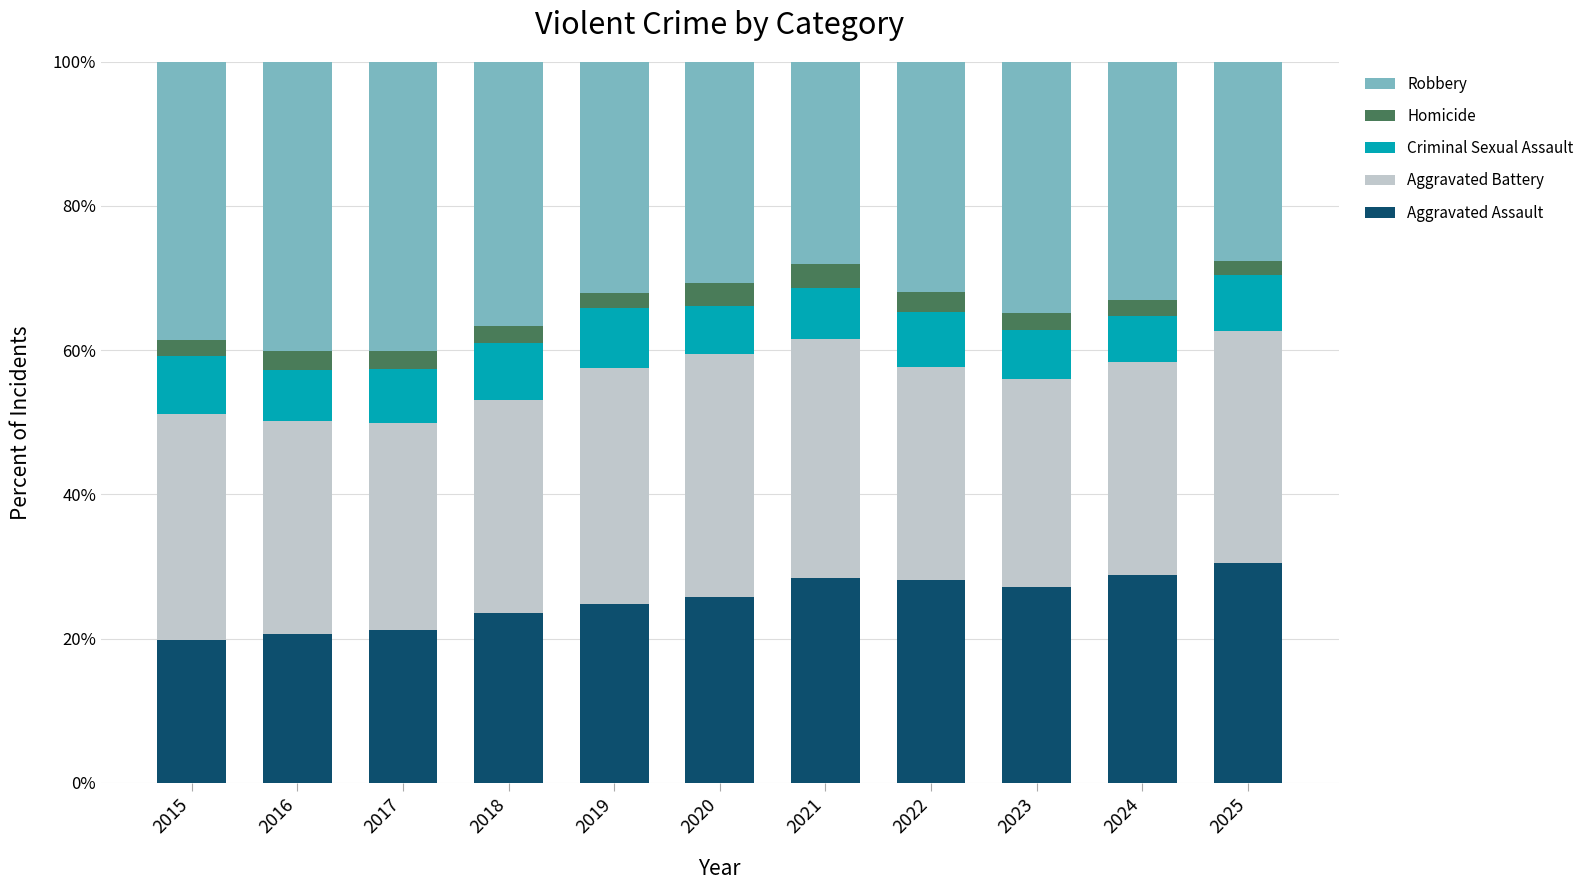

What is the difference between the maximum and minimum values in the Aggravated Assault series?

10.6